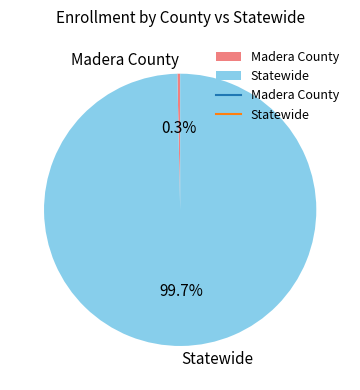

Which slice is the smallest?

Madera County